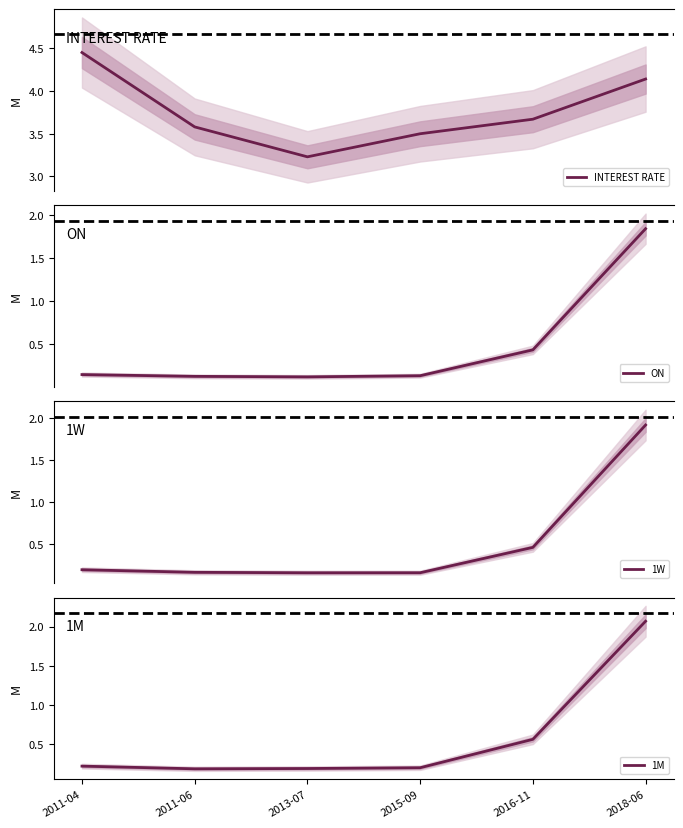

What is the sum of all ON values?

2.8